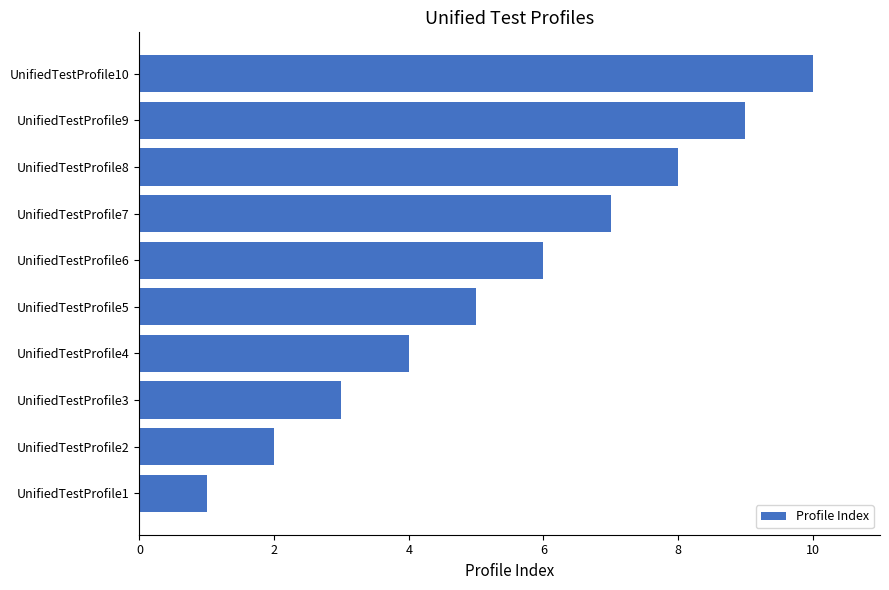

True or false: the data shows 2 at UnifiedTestProfile3.

False